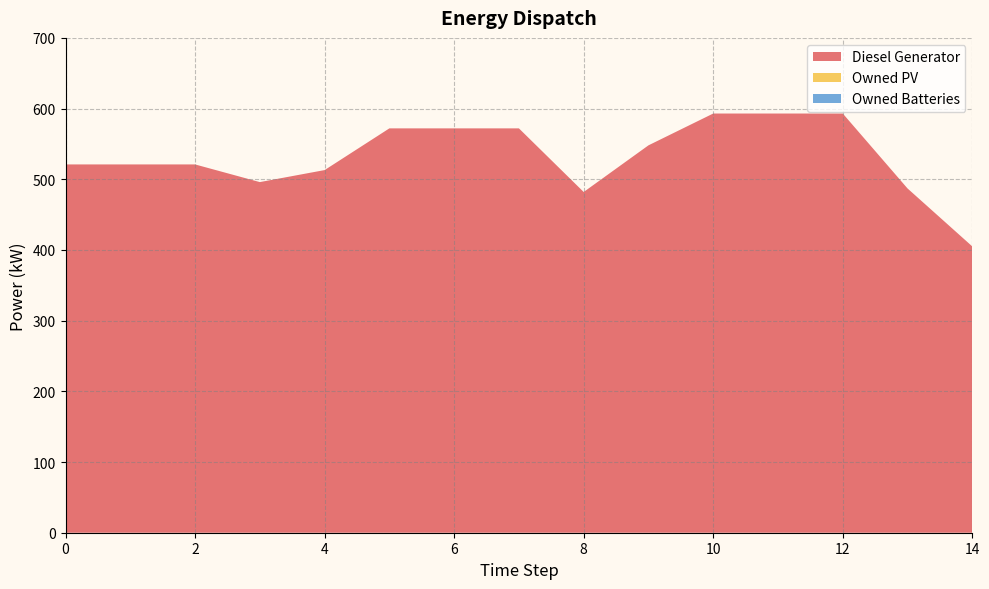

Reading left to right, transcribe all the data shown in this chart.

Diesel Generator: 521	521	521	496	513	572	572	572	482	548	593	593	593	487	405
Owned PV: 0	0	0	0	0	0	0	0	0	0	0	0	0	0	0
Owned Batteries: 0	0	0	0	0	0	0	0	0	0	0	0	0	0	0